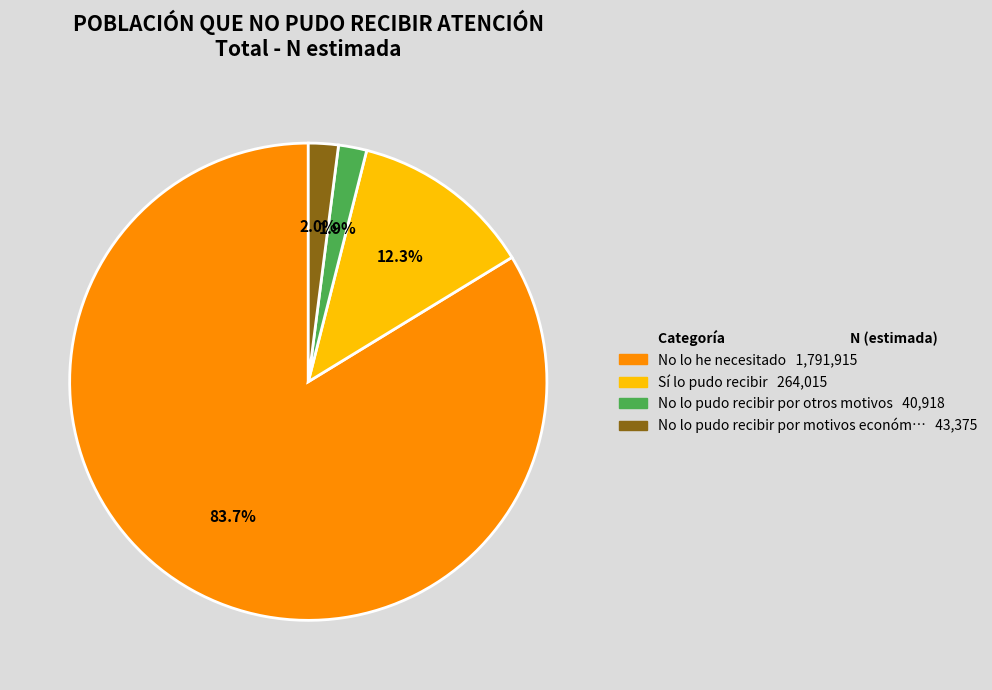

Is there a majority slice in this chart?

Yes